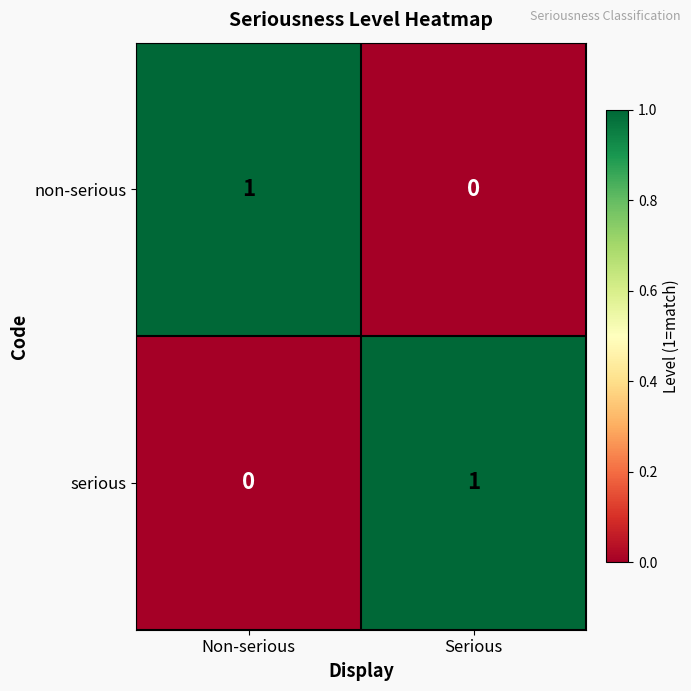

The value of non-serious at Serious is 0. True or false?

True